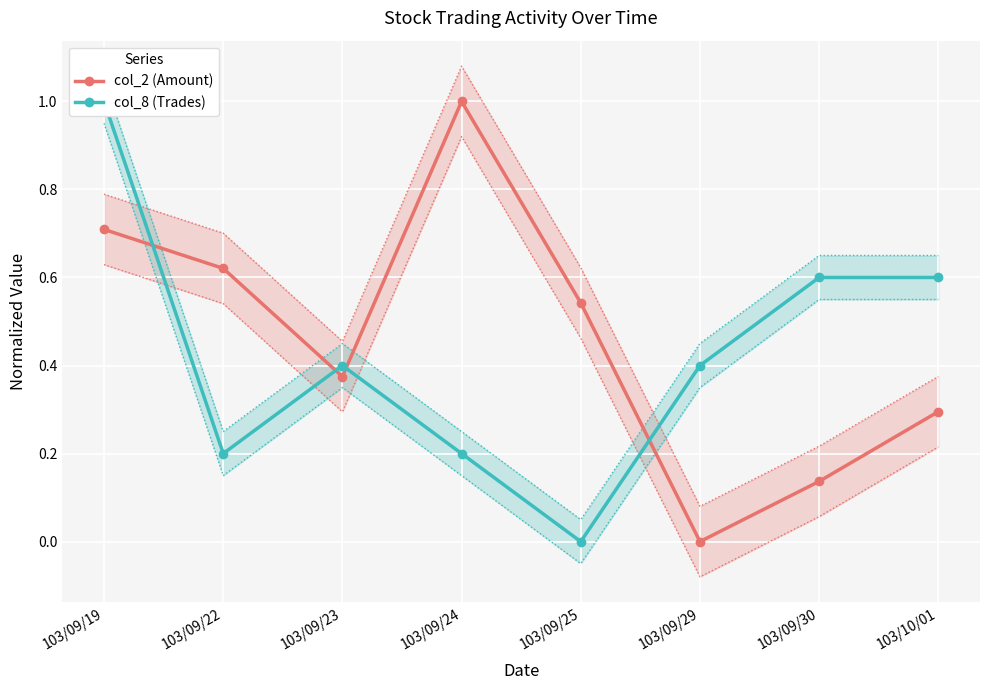

What is the sum of all col_2 (Amount) values?

3.7